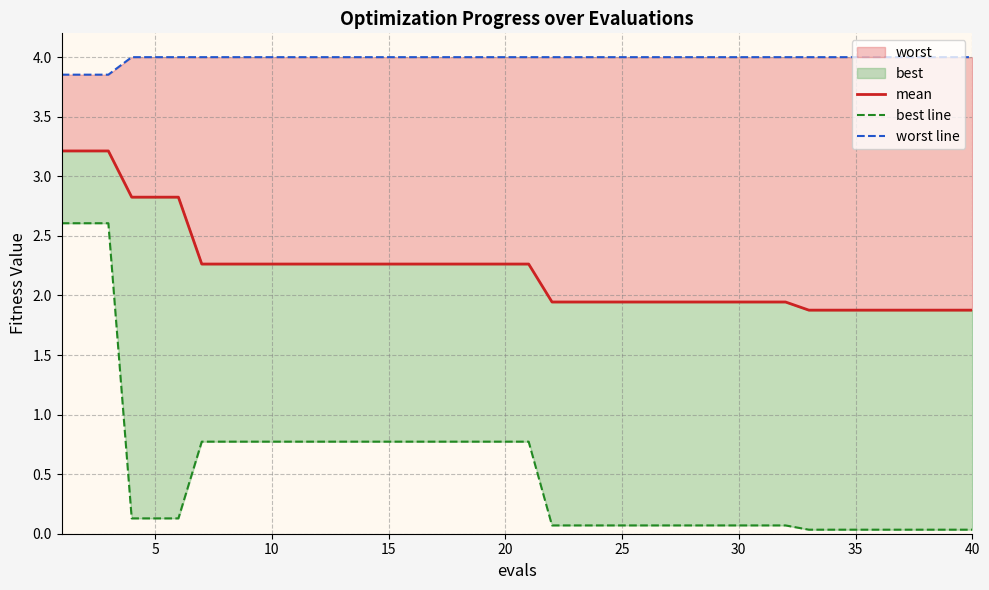

True or false: best line has a value of 0.2 at 15.

False